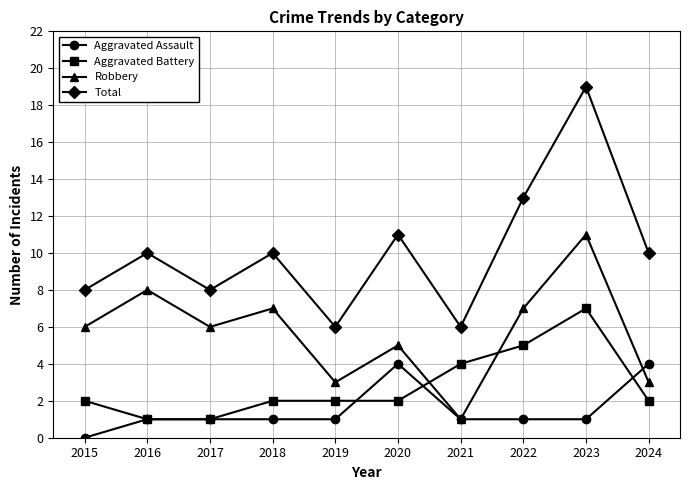

The Aggravated Assault series shows 1 at 2019. True or false?

True